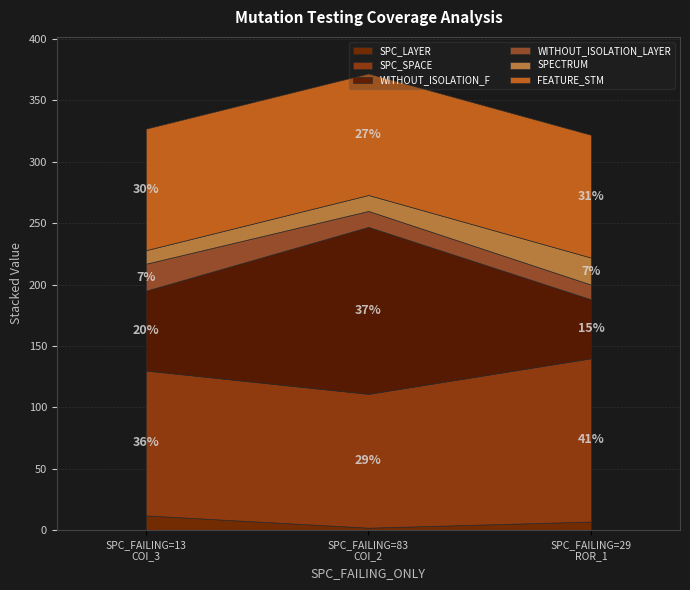

What is the average value of the SPC_LAYER series?

7